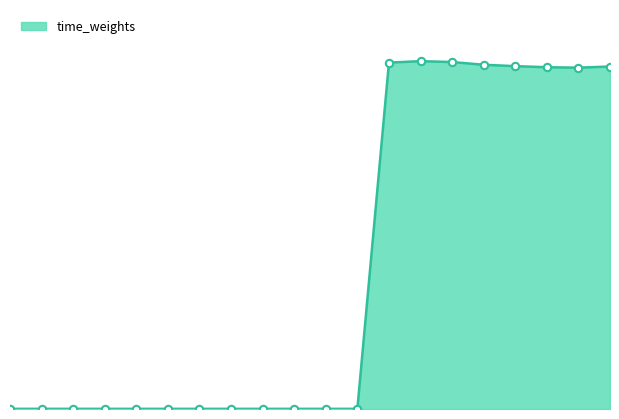

What is the change in value from 2021-12-26 to 2022-01-08?

+0.1